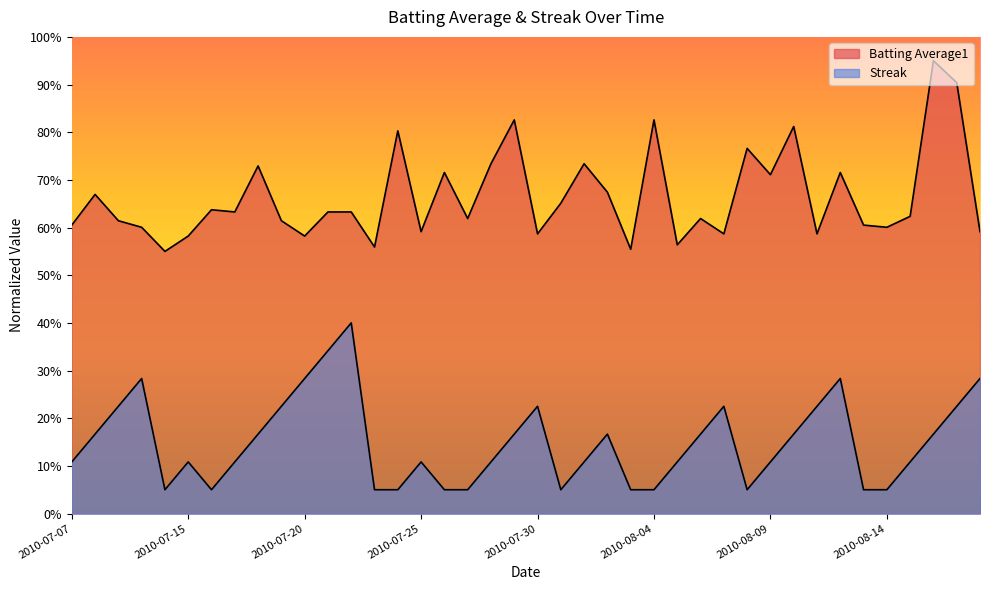

What is the difference between the second highest and minimum values in the Batting Average1 series?

0.4